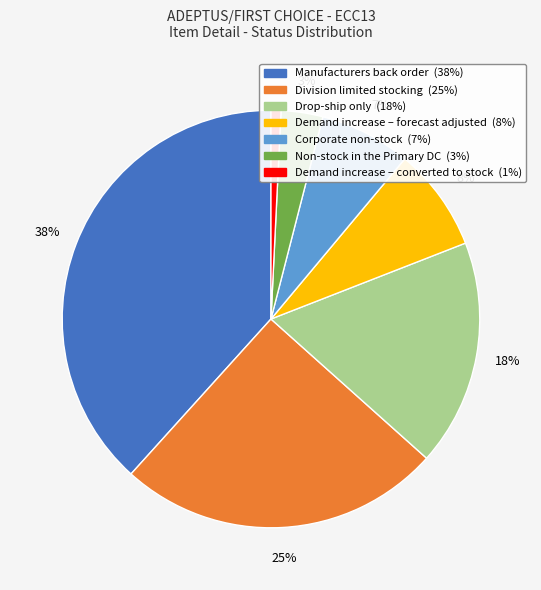

Does any single category account for the majority?

No